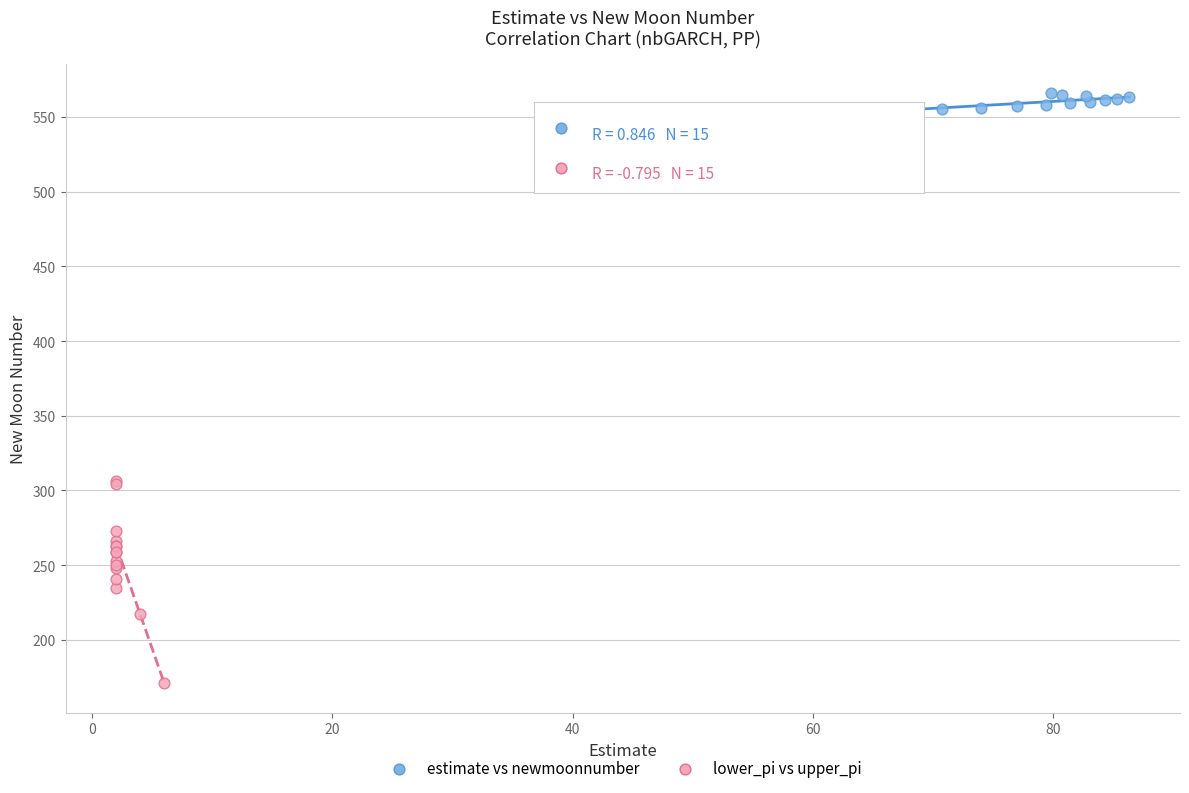

Which series contains the highest Y value?

estimate vs newmoonnumber